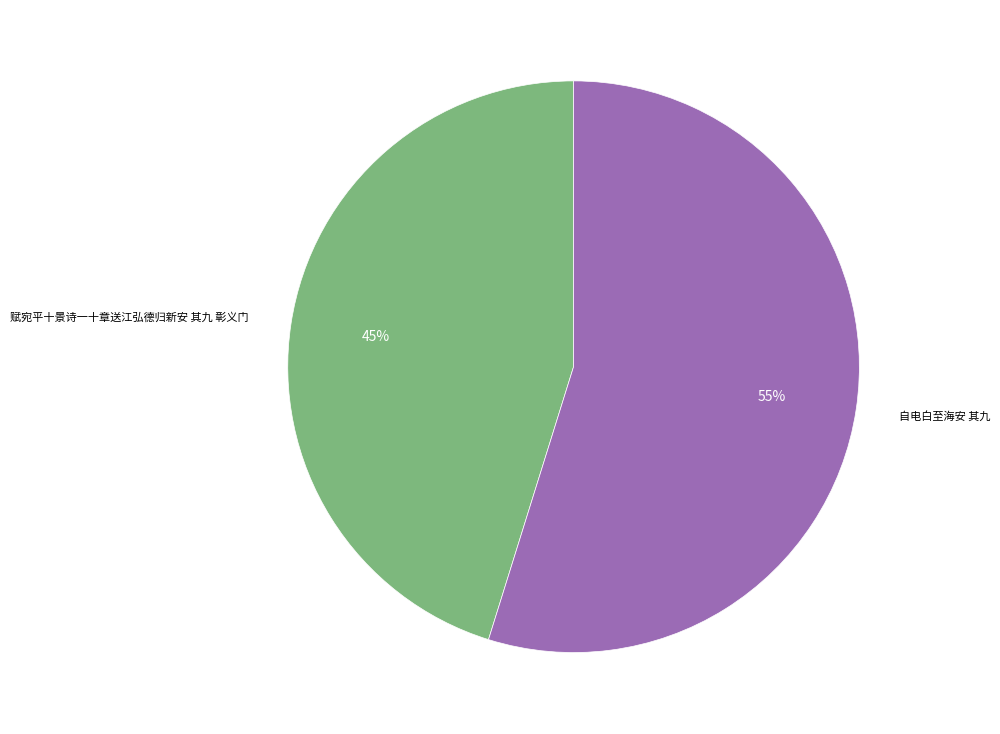

Approximately how many times larger is the value at 自电白至海安 其九 compared to 赋宛平十景诗一十章送江弘德归新安 其九 彰义门?

1.2